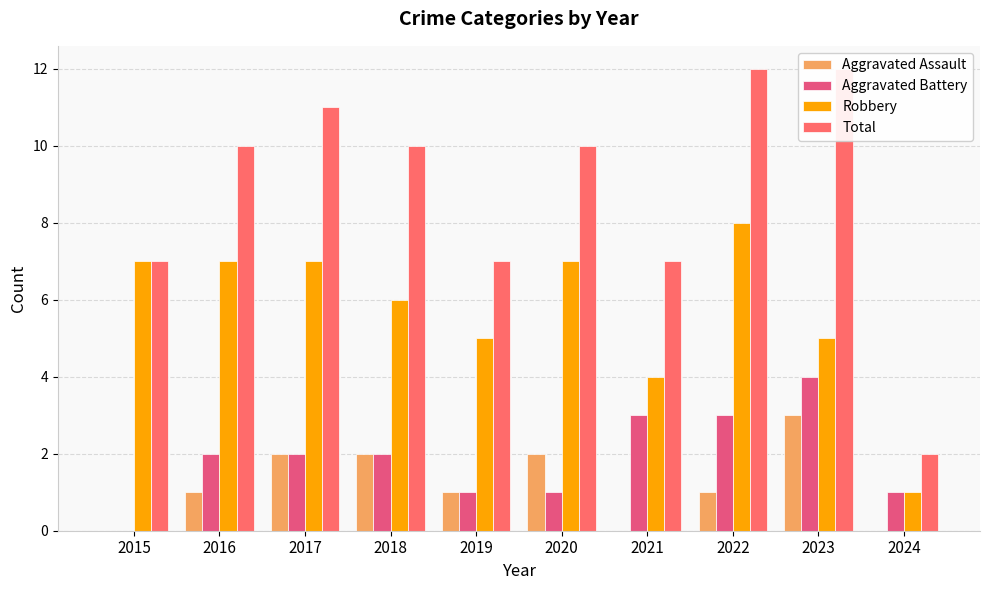

At which category is the sum across all series the highest?

2022